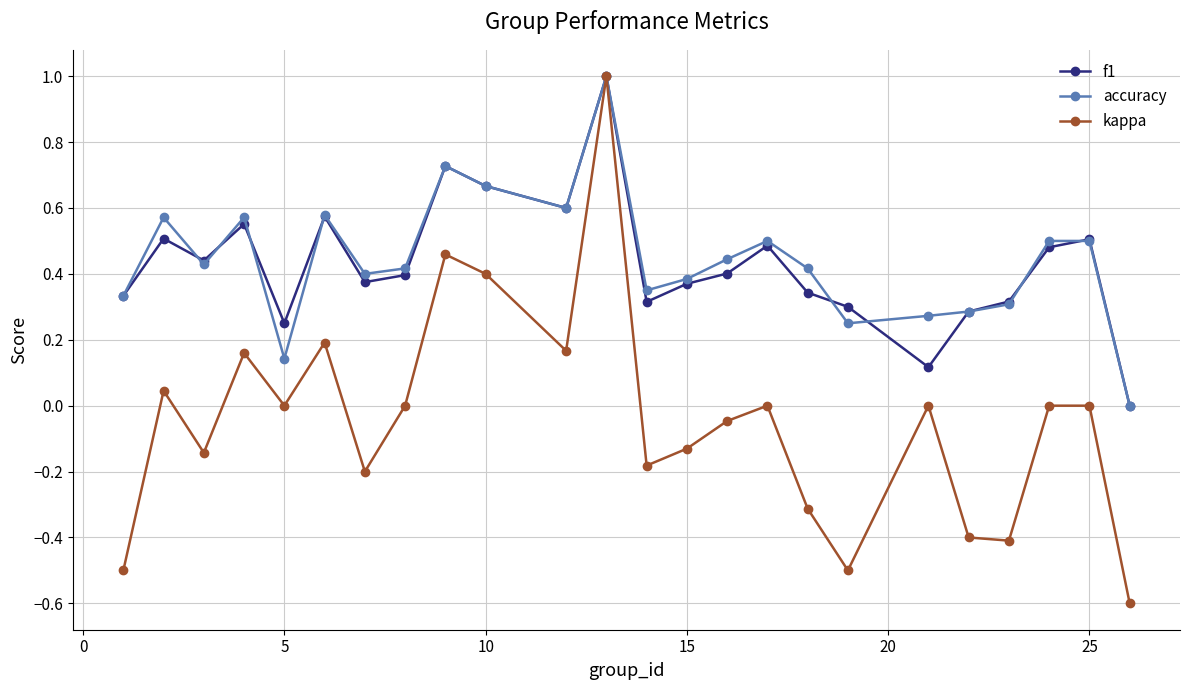

How many f1 values are between 0 and 1?

24